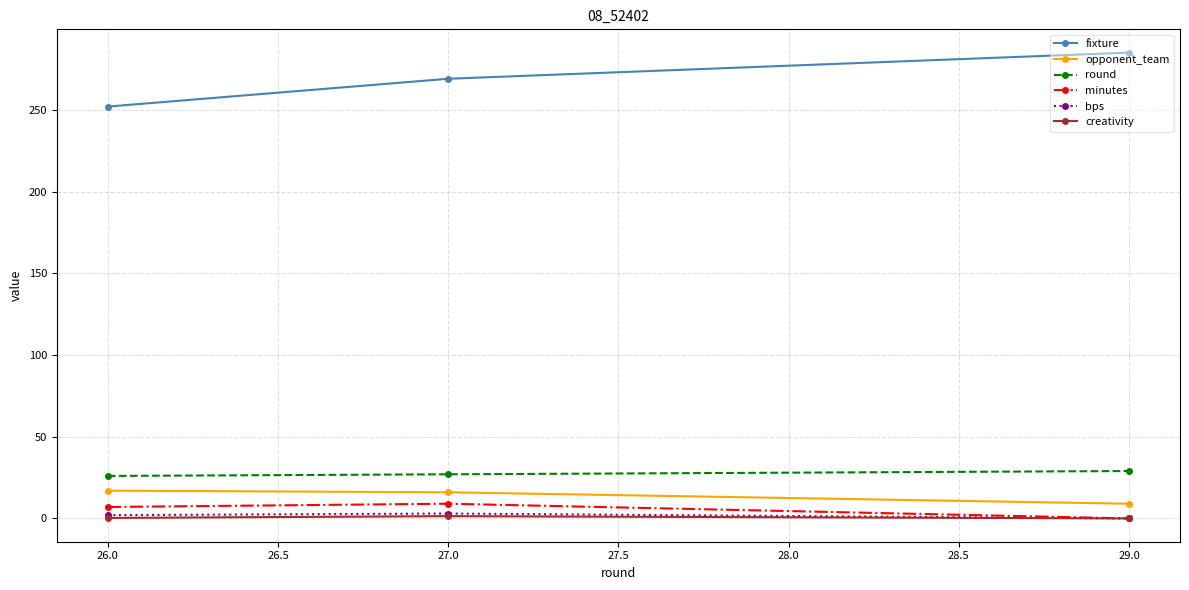

At how many categories does at least one series exceed 67?

3